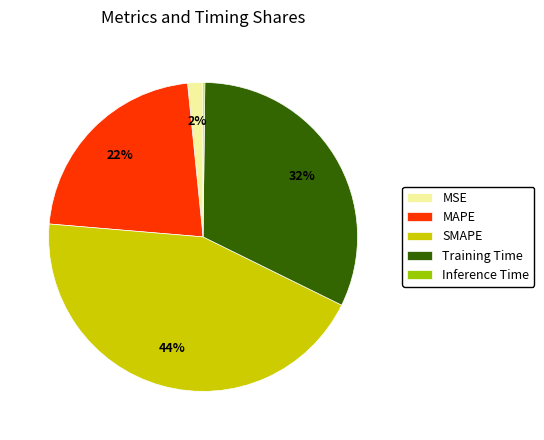

Is it true that Training Time is 32% of the pie?

True